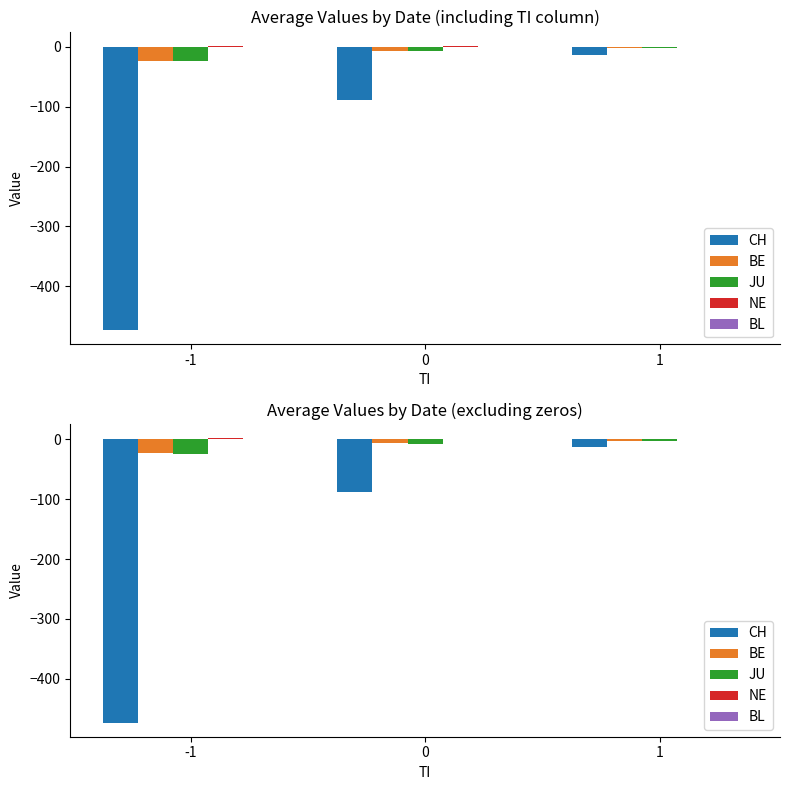

Is the value of CH at 1 greater than the value of BE at -1?

Yes